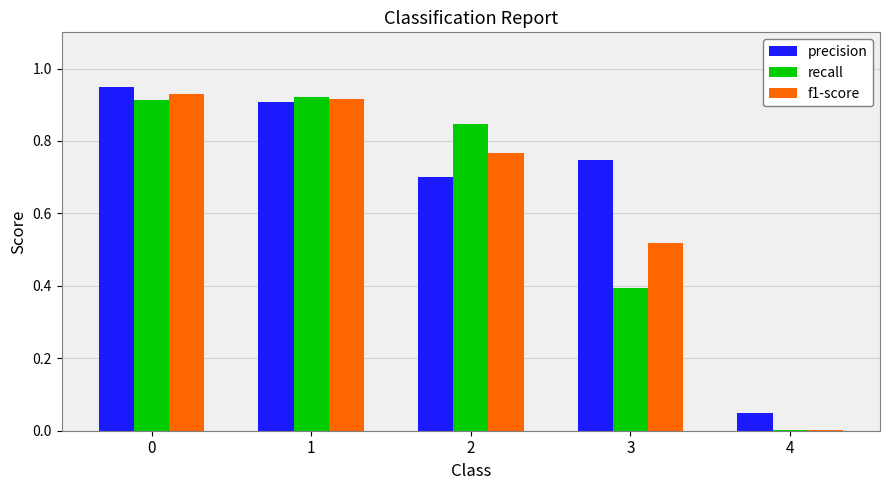

Count the number of data series in this chart.

3